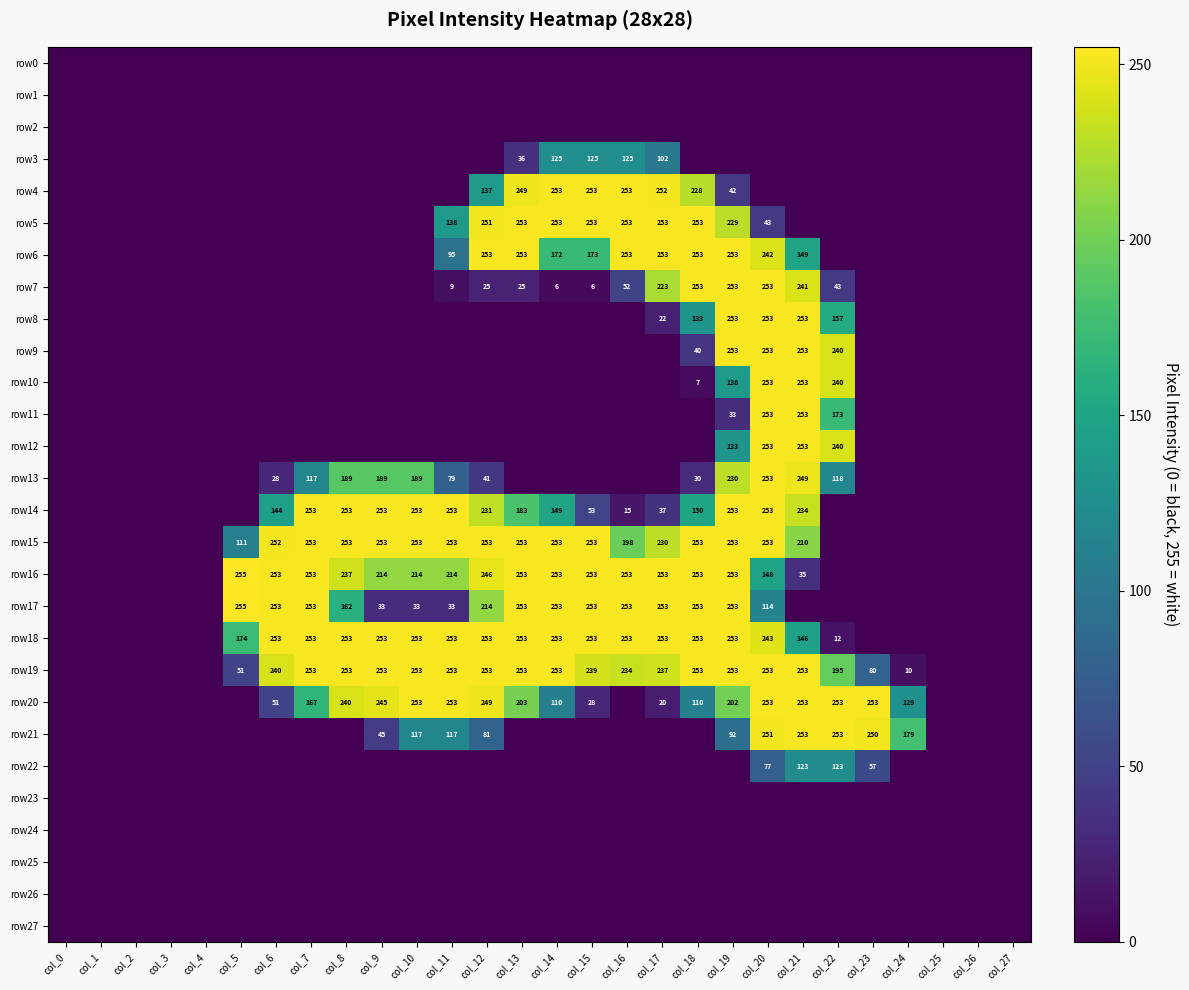

How many data points does each series have?

28